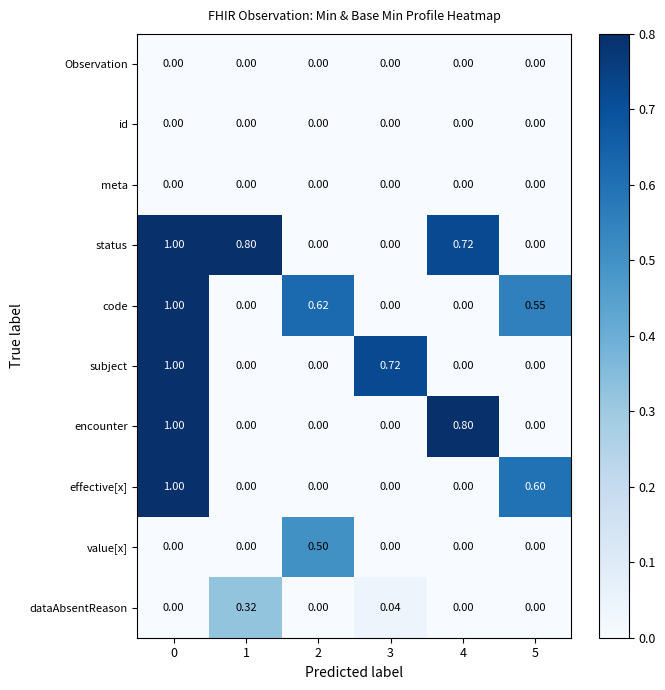

Between 3 and 5, which series saw the biggest shift?

subject